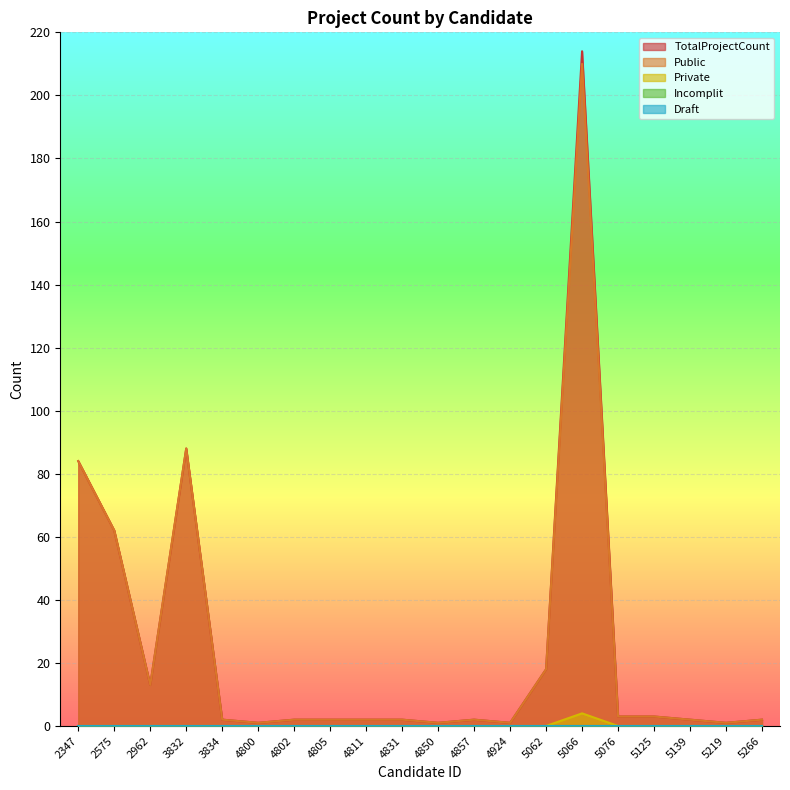

Reading left to right, extract all data points from this chart.

Public: 2347=84	2575=62	2962=13	3832=88	3834=2	4800=1	4802=2	4805=2	4811=2	4831=2	4850=1	4857=2	4924=1	5062=18	5066=210	5076=3	5125=3	5139=2	5219=1	5266=2
Private: 2347=0	2575=0	2962=0	3832=0	3834=0	4800=0	4802=0	4805=0	4811=0	4831=0	4850=0	4857=0	4924=0	5062=0	5066=4	5076=0	5125=0	5139=0	5219=0	5266=0
TotalProjectCount: 2347=84	2575=62	2962=13	3832=88	3834=2	4800=1	4802=2	4805=2	4811=2	4831=2	4850=1	4857=2	4924=1	5062=18	5066=214	5076=3	5125=3	5139=2	5219=1	5266=2